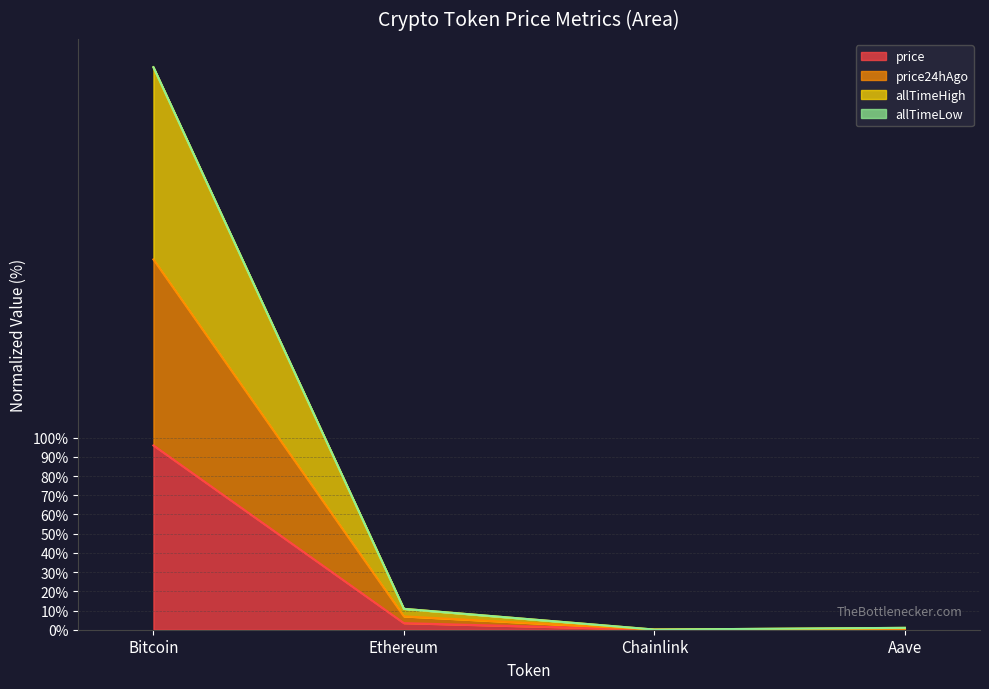

True or false: allTimeHigh and price intersect in this chart.

False